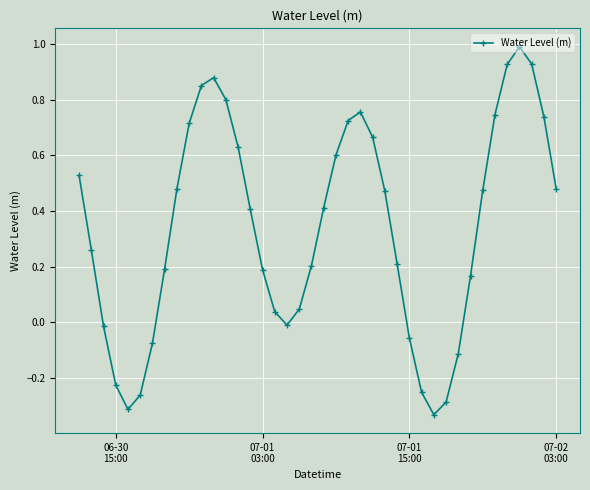

What is the sum of all values?

13.6